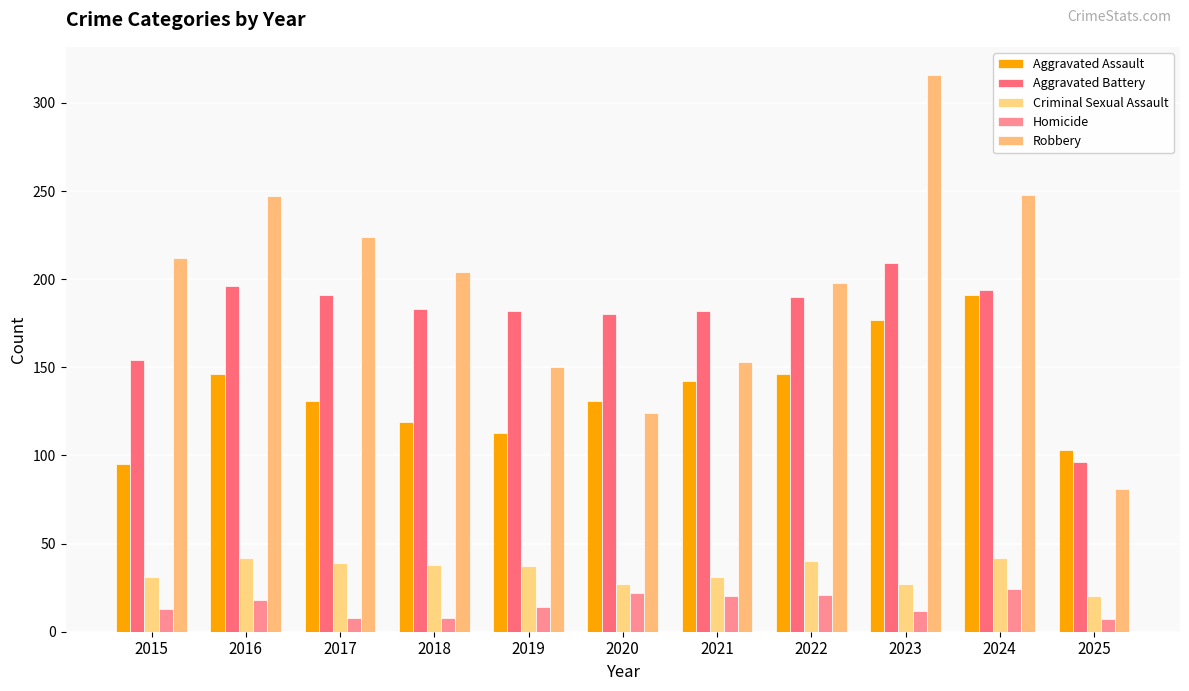

Reading right to left, extract all data points from this chart.

Aggravated Assault: 2025=103	2024=191	2023=177	2022=146	2021=142	2020=131	2019=113	2018=119	2017=131	2016=146	2015=95
Aggravated Battery: 2025=96	2024=194	2023=209	2022=190	2021=182	2020=180	2019=182	2018=183	2017=191	2016=196	2015=154
Criminal Sexual Assault: 2025=20	2024=42	2023=27	2022=40	2021=31	2020=27	2019=37	2018=38	2017=39	2016=42	2015=31
Homicide: 2025=7	2024=24	2023=12	2022=21	2021=20	2020=22	2019=14	2018=8	2017=8	2016=18	2015=13
Robbery: 2025=81	2024=248	2023=316	2022=198	2021=153	2020=124	2019=150	2018=204	2017=224	2016=247	2015=212